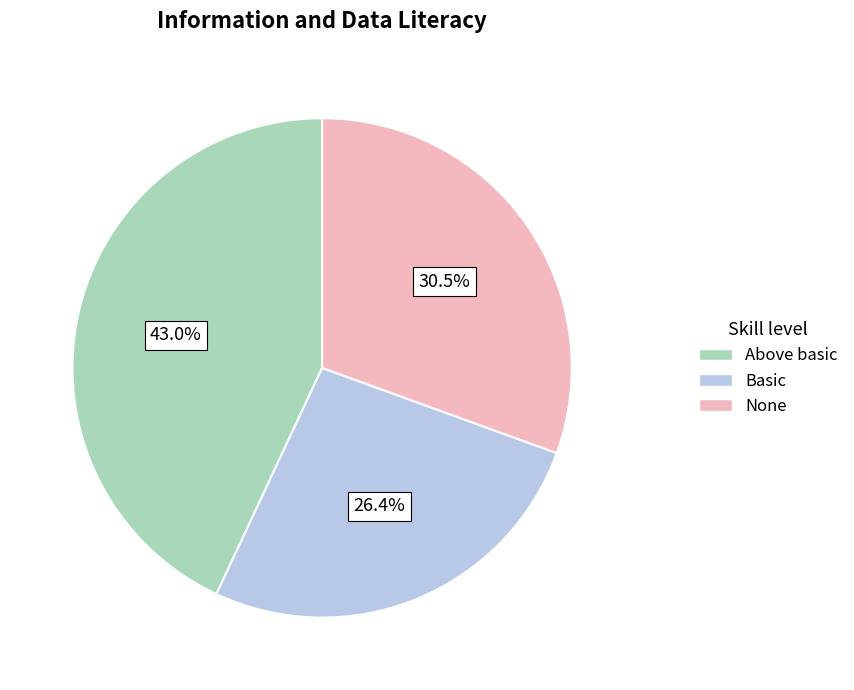

Is there any slice that represents more than half of the pie?

No